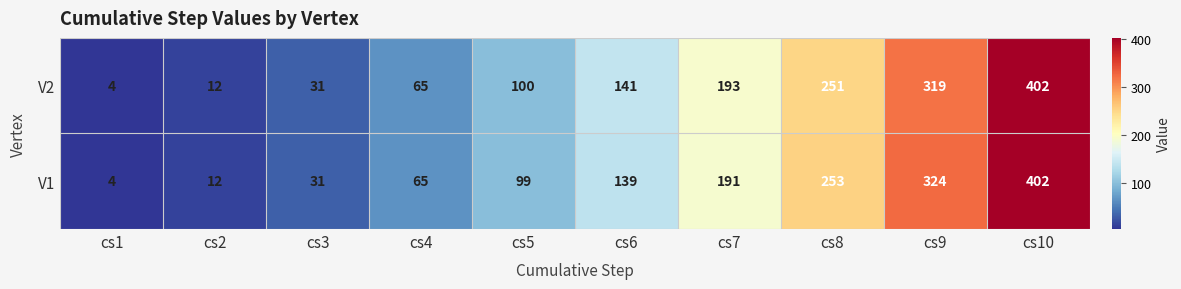

True or false: V2 has a value of 1 at cs1.

False